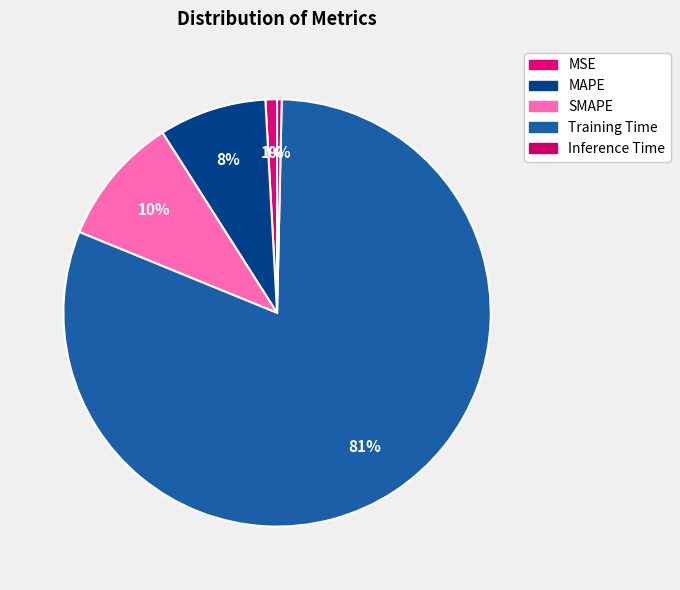

How many segments does this pie chart have?

5